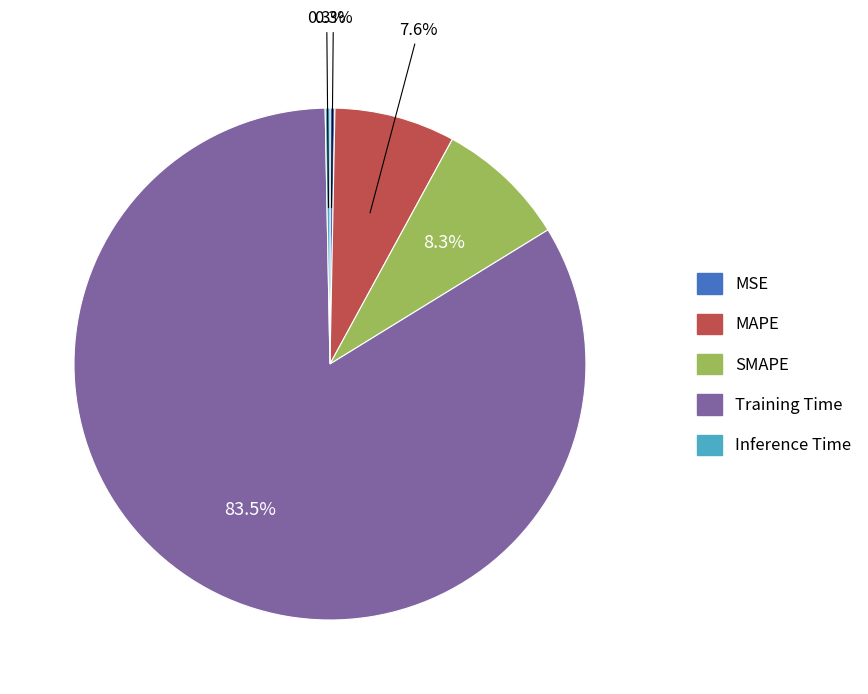

Is SMAPE the majority of the pie?

No